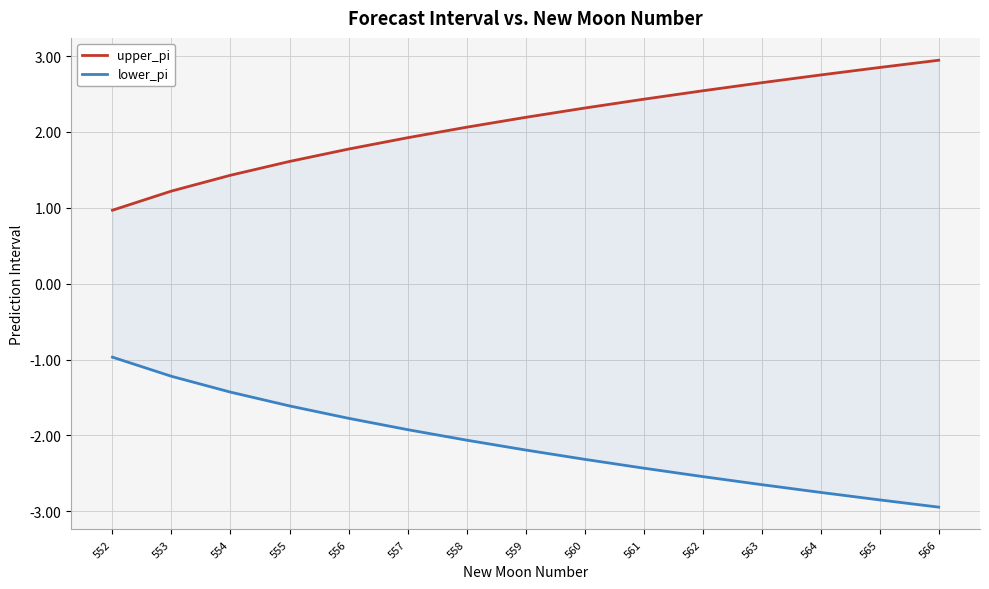

What is the value of the lower_pi point at the 5th from the left?

-1.8